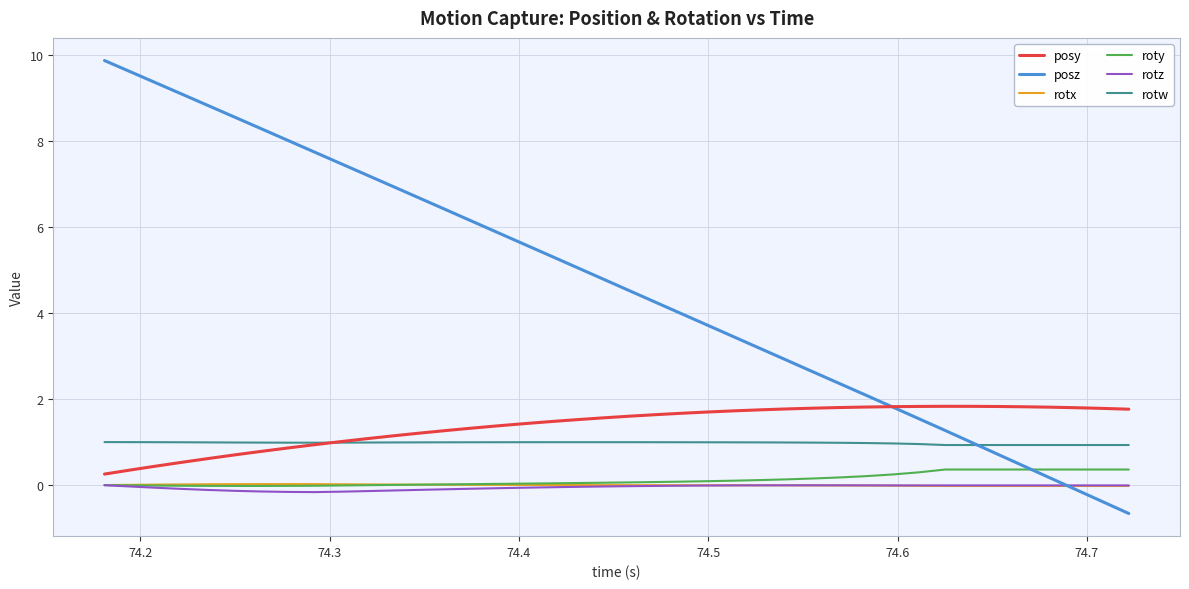

True or false: rotx and posy intersect in this chart.

False